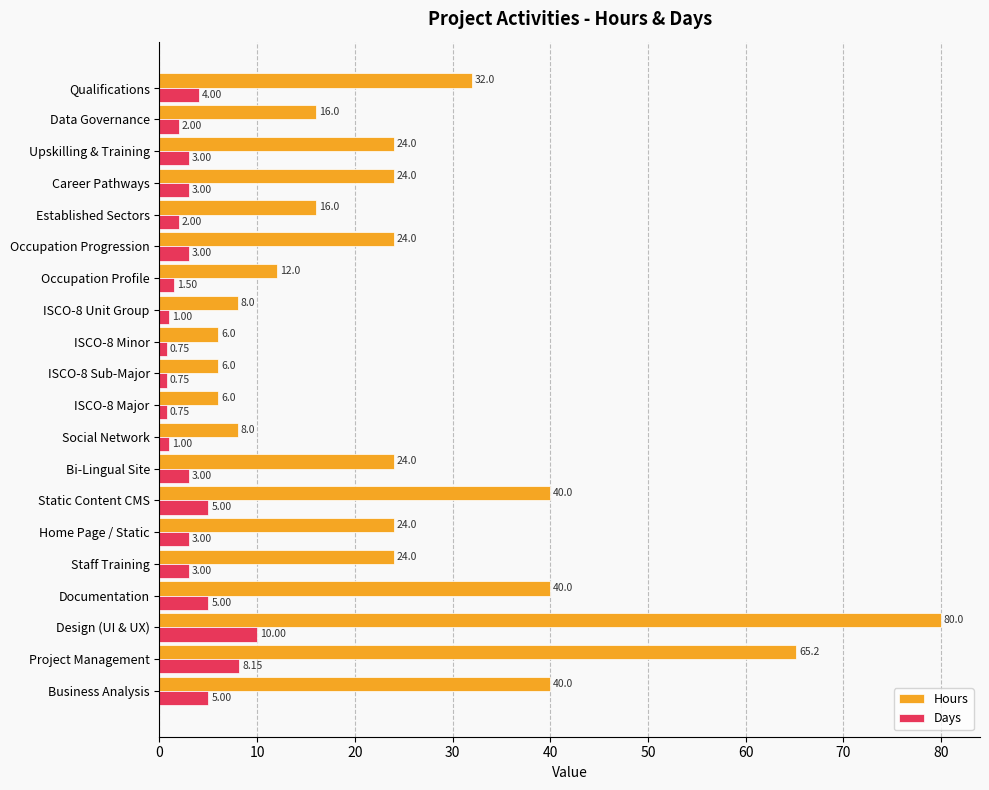

What is the difference between the maximum and minimum values in the Hours series?

74.0